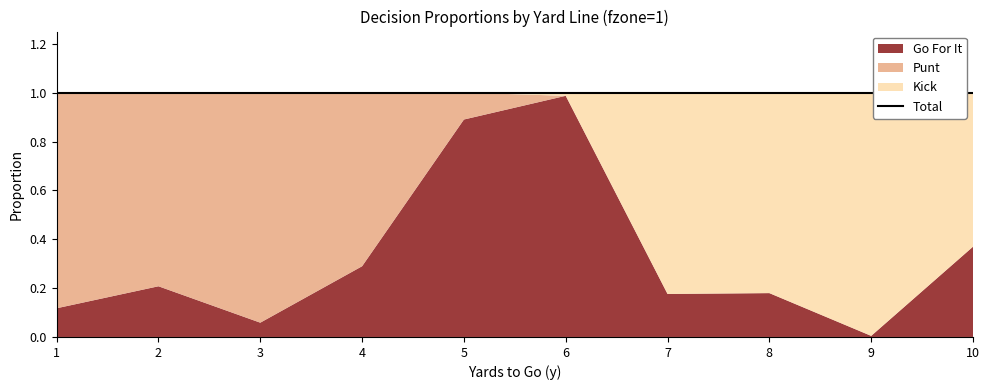

What is the value of the gofor point at the 8th from the left?

0.2